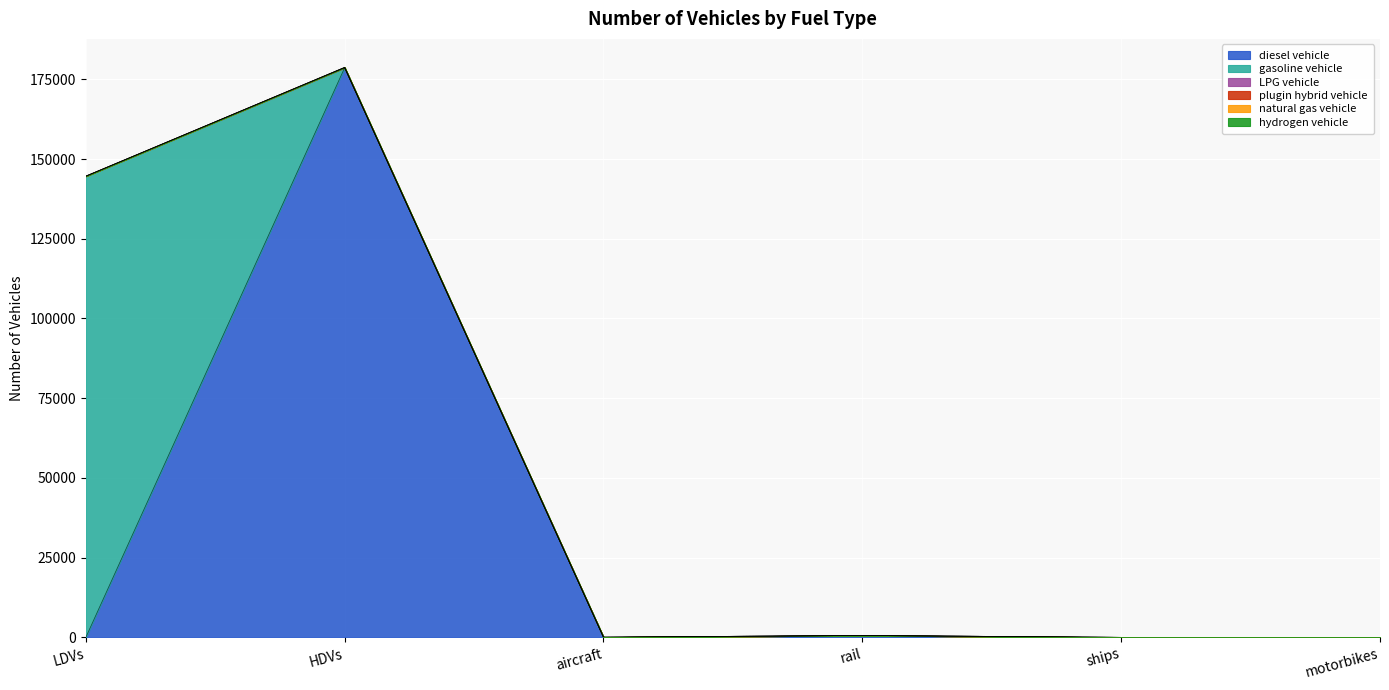

True or false: hydrogen vehicle and LPG vehicle intersect in this chart.

False